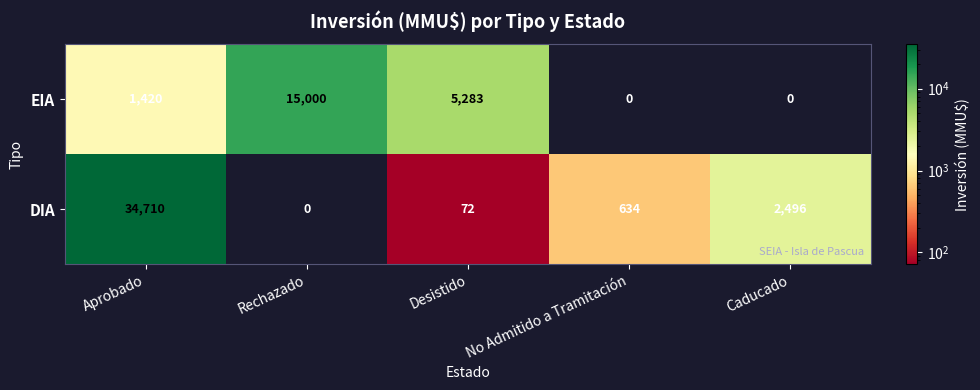

What is the difference between the highest and lowest values at No Admitido a Tramitación?

634